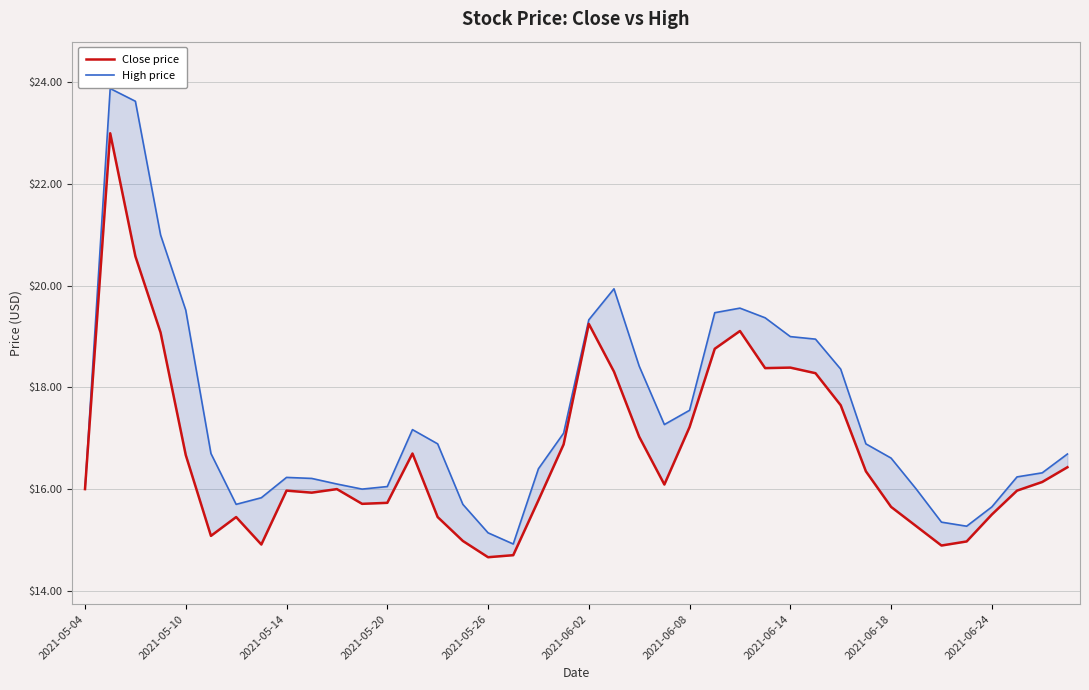

How many interior local valleys does the High price series have?

5